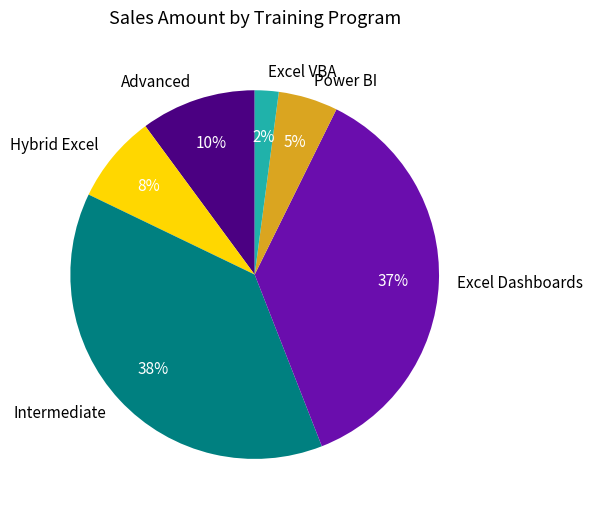

Between Excel VBA and Advanced, which is larger?

Advanced